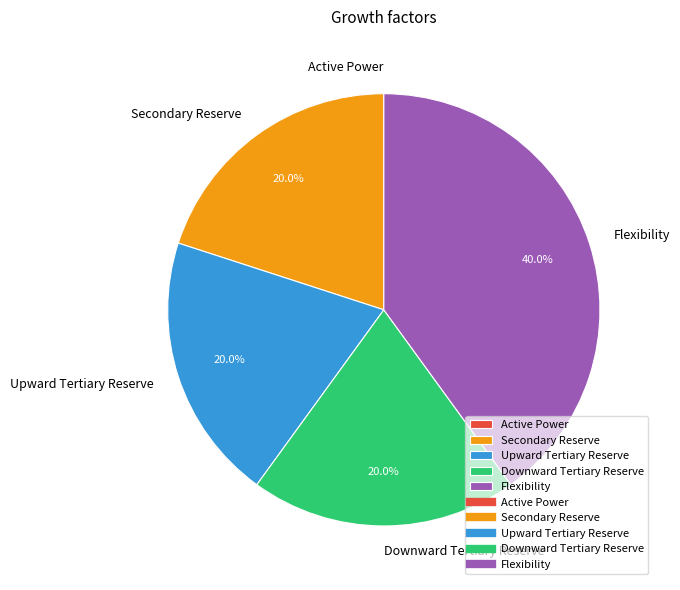

Is it true that Flexibility is 40% of the pie?

True